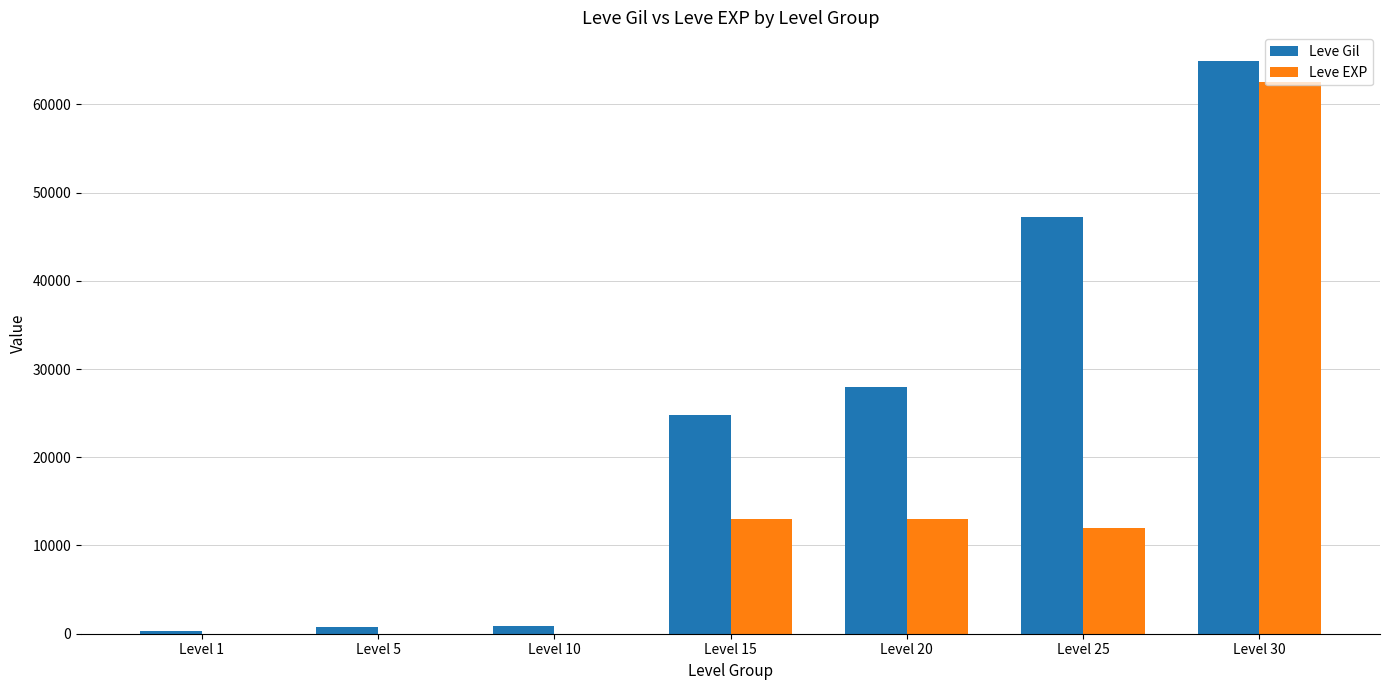

Are the bars horizontal?

No